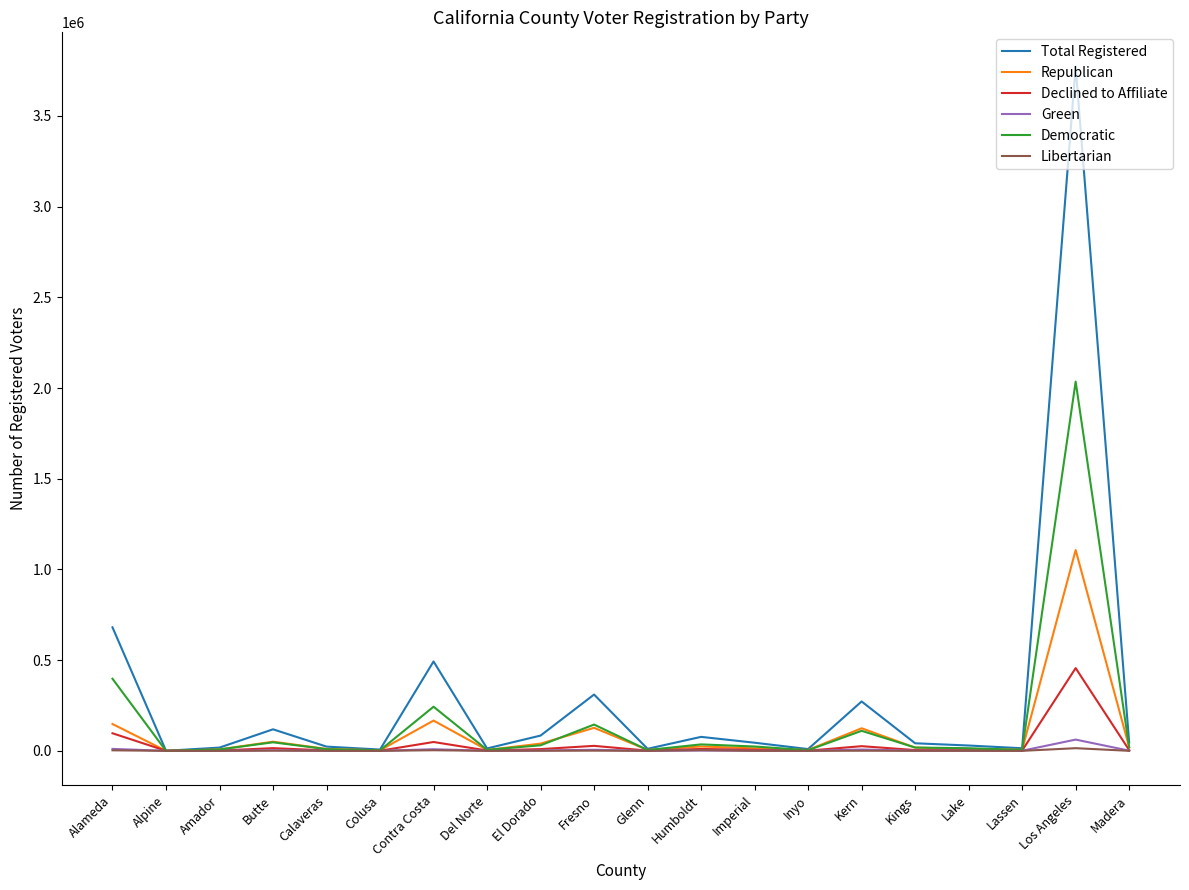

What is the sum of the Republican values at Fresno and Colusa?

129987